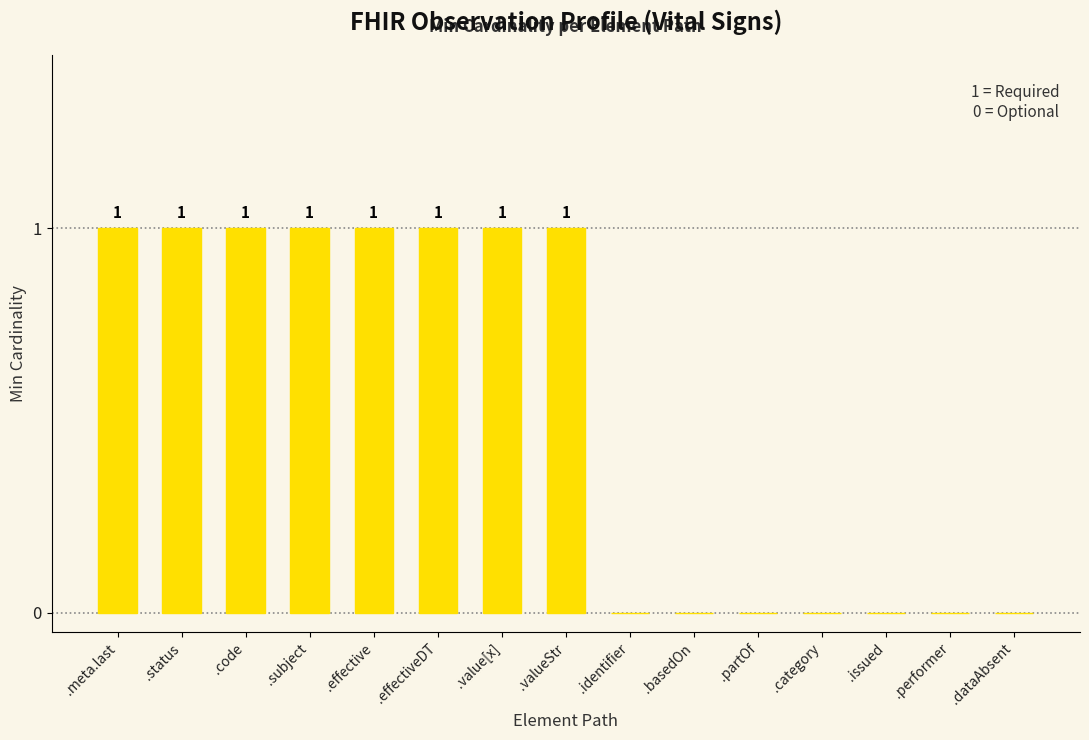

Between .category and .effectiveDT, which is larger?

.effectiveDT